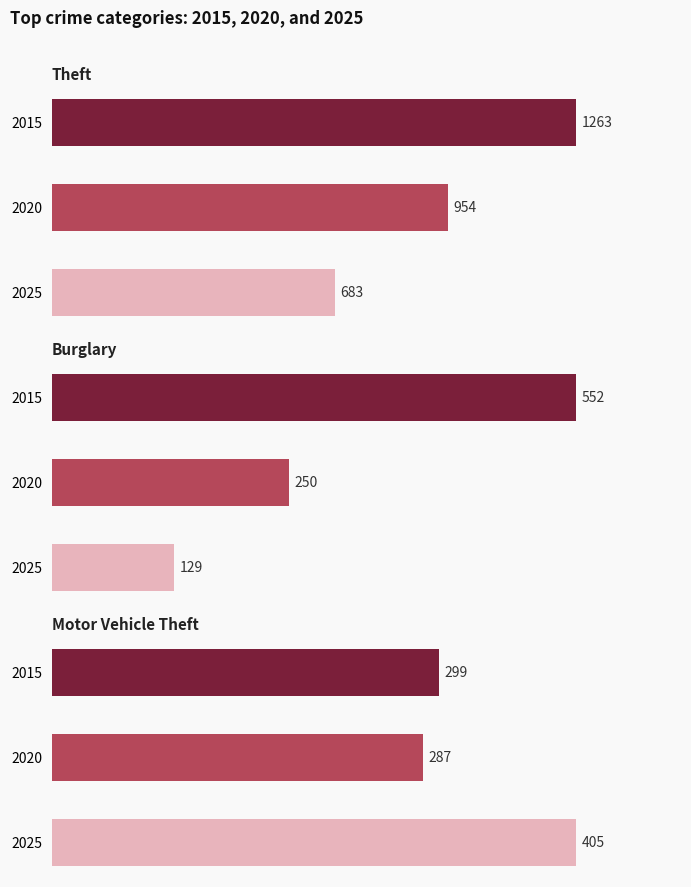

What is the value of the Motor Vehicle Theft bar at the 2nd from the left?

287